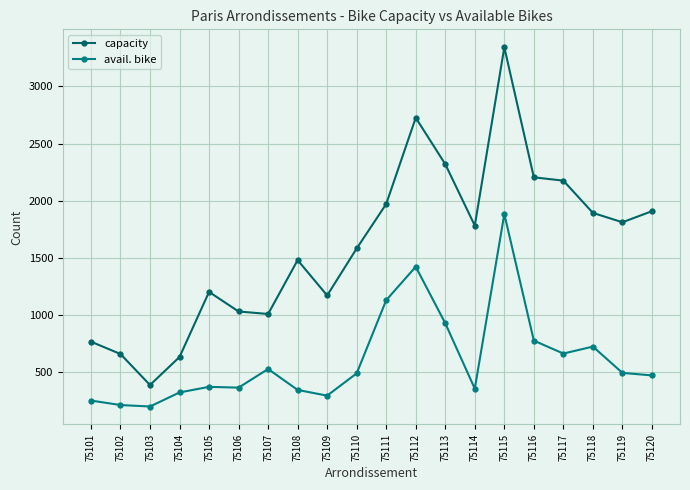

Reading left to right, extract all data points from this chart.

capacity: 75101=768	75102=660	75103=389	75104=634	75105=1203	75106=1032	75107=1010	75108=1481	75109=1172	75110=1583	75111=1972	75112=2726	75113=2320	75114=1783	75115=3342	75116=2205	75117=2176	75118=1894	75119=1812	75120=1909
avail. bike: 75101=253	75102=214	75103=201	75104=324	75105=373	75106=366	75107=529	75108=346	75109=296	75110=491	75111=1131	75112=1423	75113=929	75114=357	75115=1884	75116=777	75117=664	75118=725	75119=495	75120=473